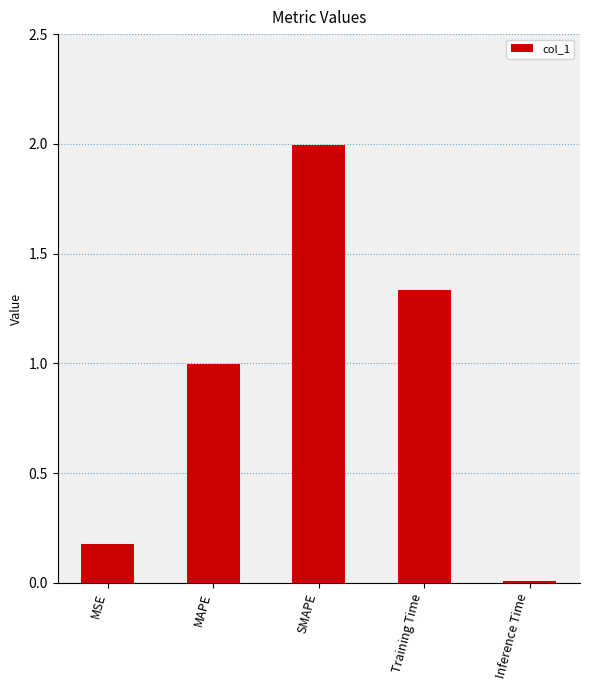

Is it true that the value at Training Time is 2.0?

False